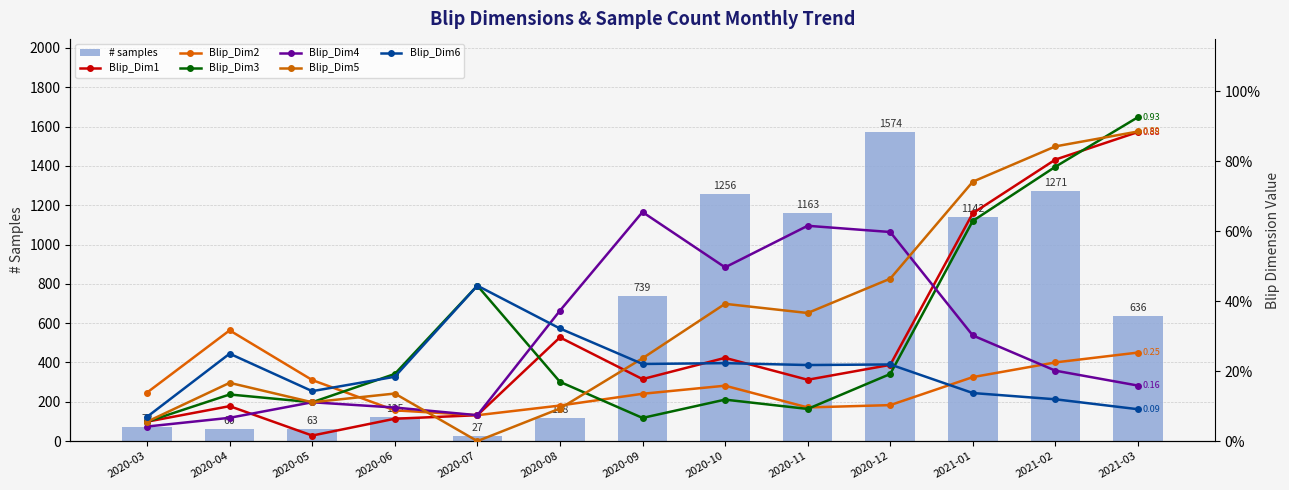

What value does the Blip_Dim4 series have at 2020-09?

0.7